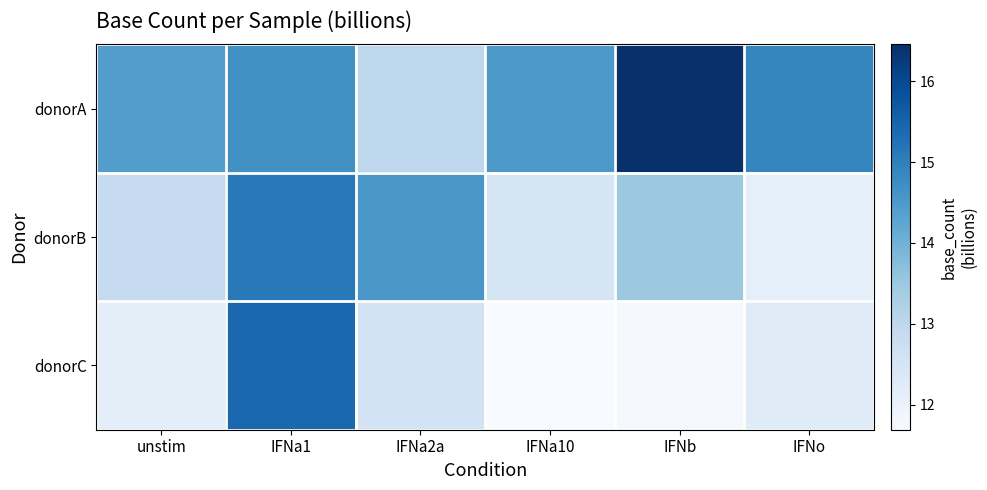

Reading left to right, list all the values displayed in this chart.

donorA: unstim=14.4	IFNa1=14.7	IFNa2a=13.0	IFNa10=14.5	IFNb=16.5	IFNo=14.9
donorB: unstim=12.9	IFNa1=15.1	IFNa2a=14.5	IFNa10=12.5	IFNb=13.5	IFNo=12.1
donorC: unstim=12.2	IFNa1=15.4	IFNa2a=12.5	IFNa10=11.7	IFNb=11.7	IFNo=12.3